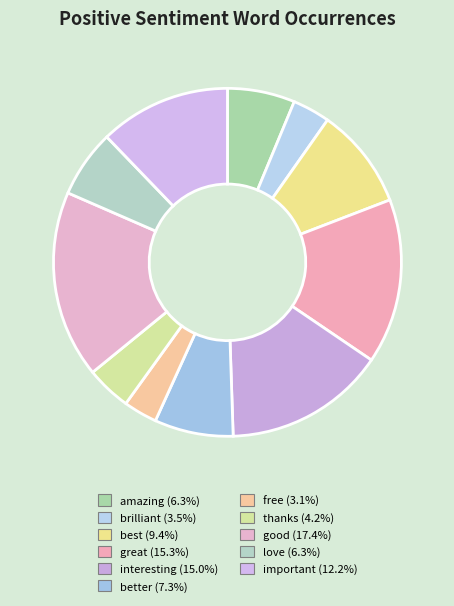

Is there a majority slice in this chart?

No